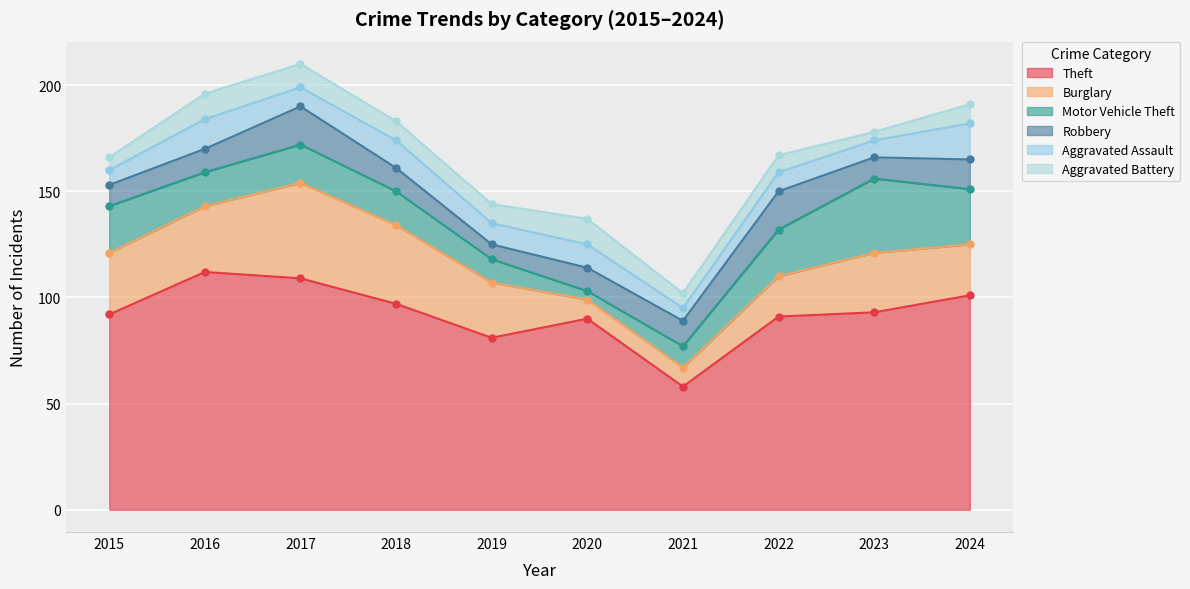

What is the smallest value displayed?

4